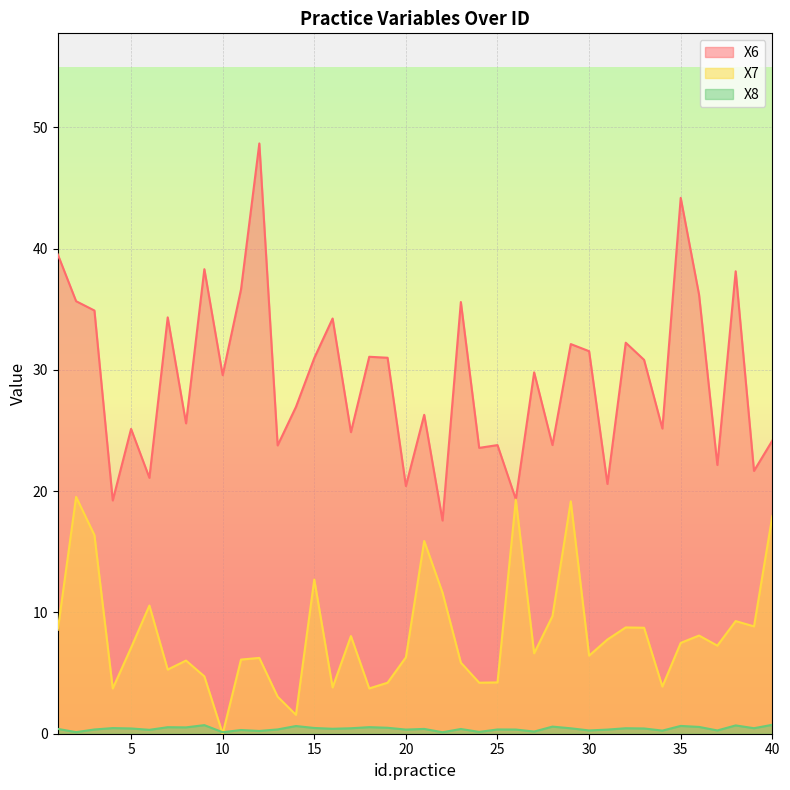

At which category is the sum across all series the highest?

2